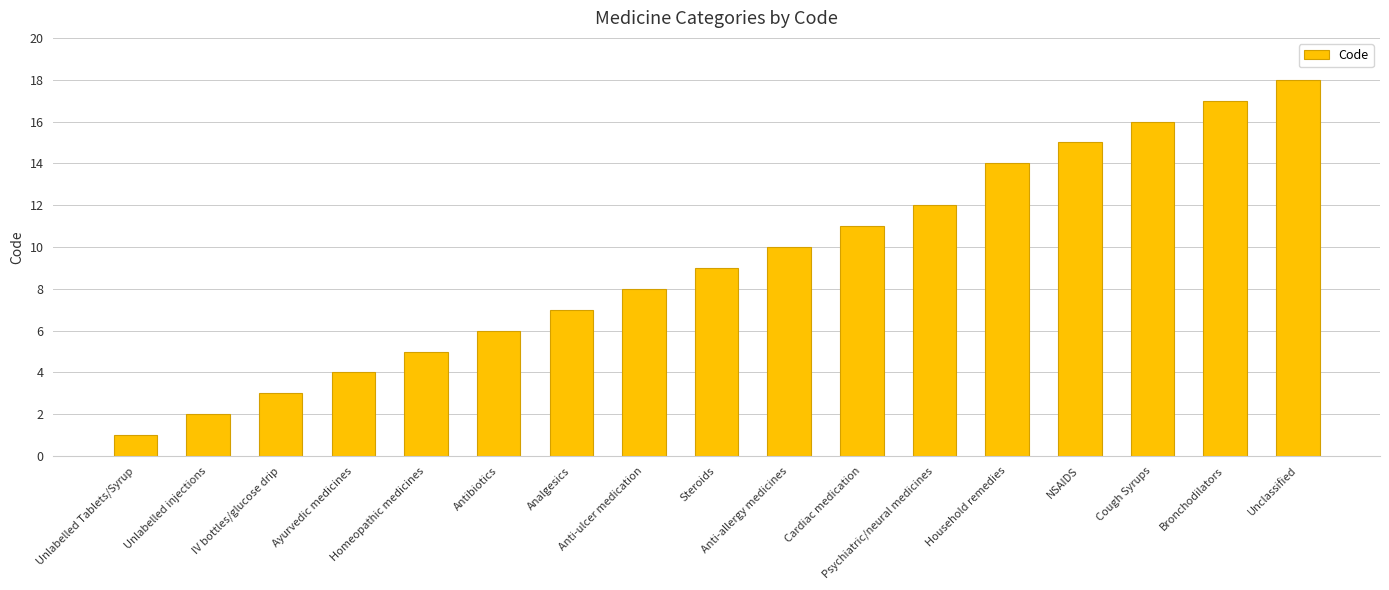

How many bars are there in total?

17